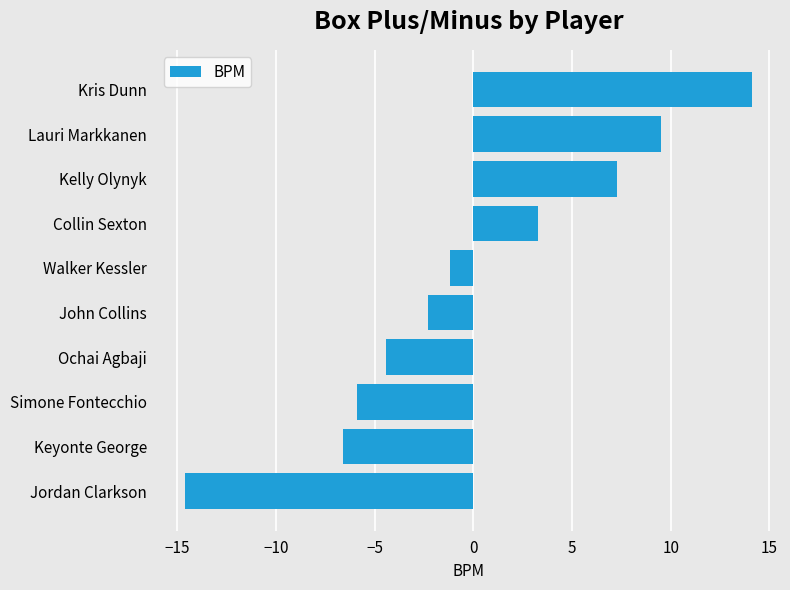

What is the difference between the second highest and second lowest values?

16.1